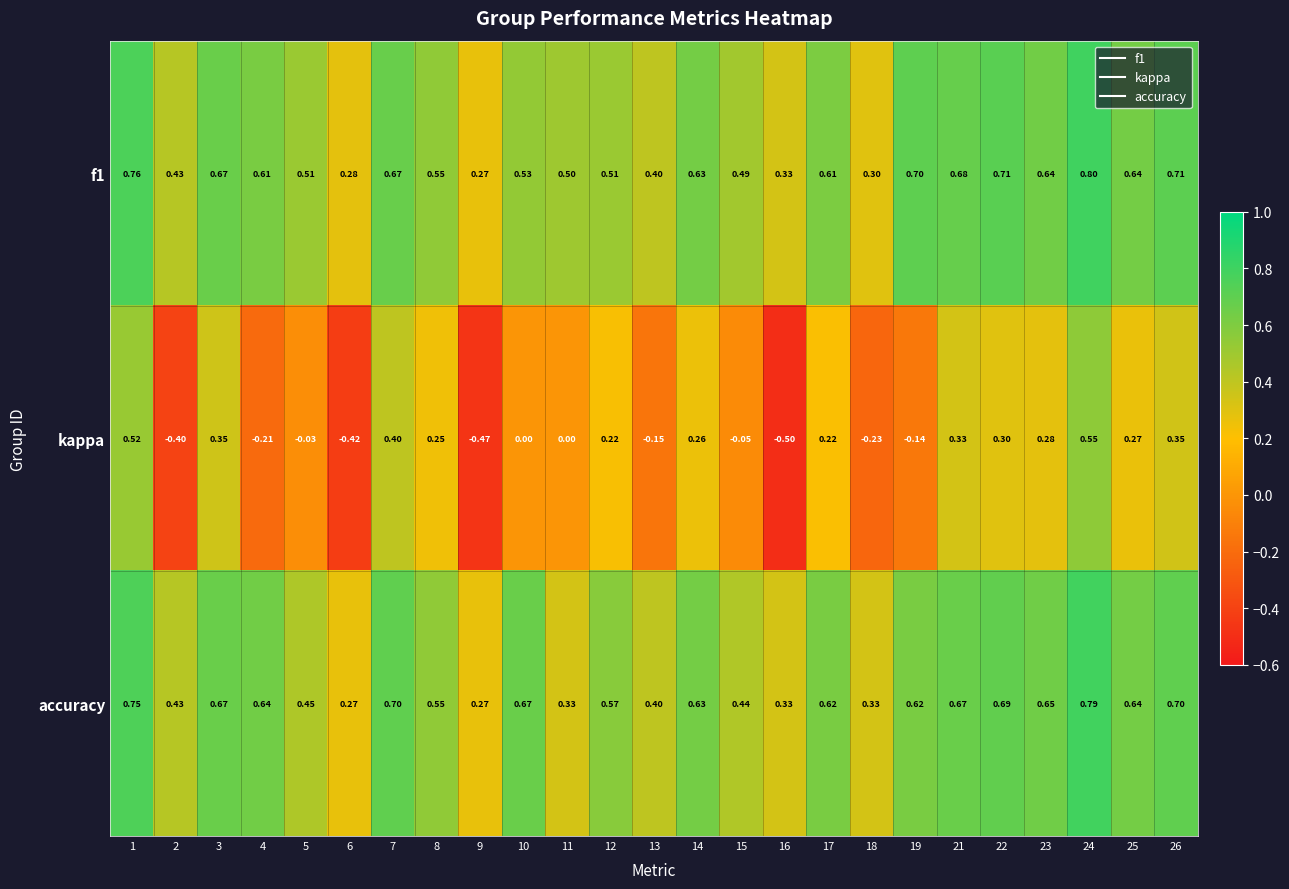

How many data points does each series have?

25